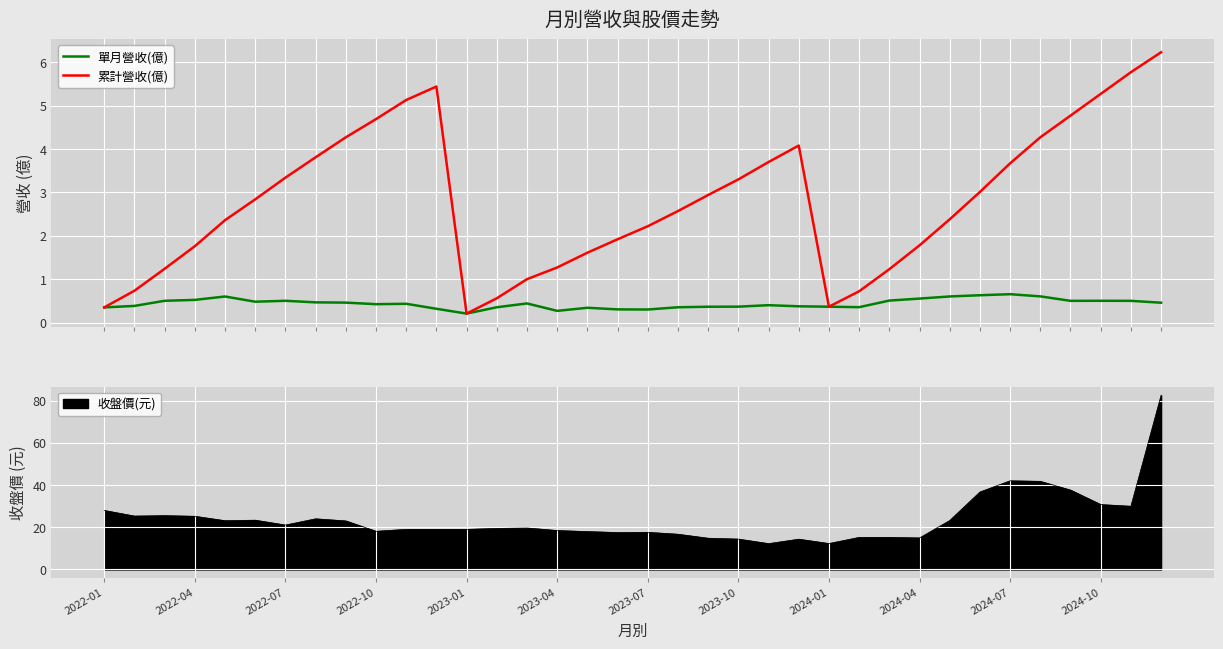

What is the difference between the maximum and minimum values in the 單月營收(億) series?

0.4